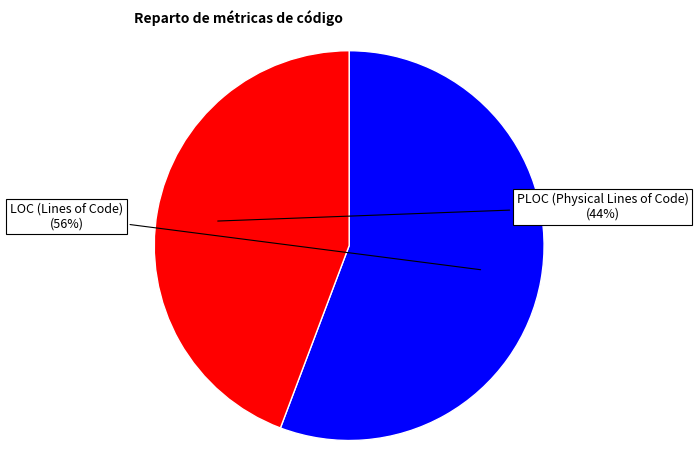

How many slices are in this pie chart?

2